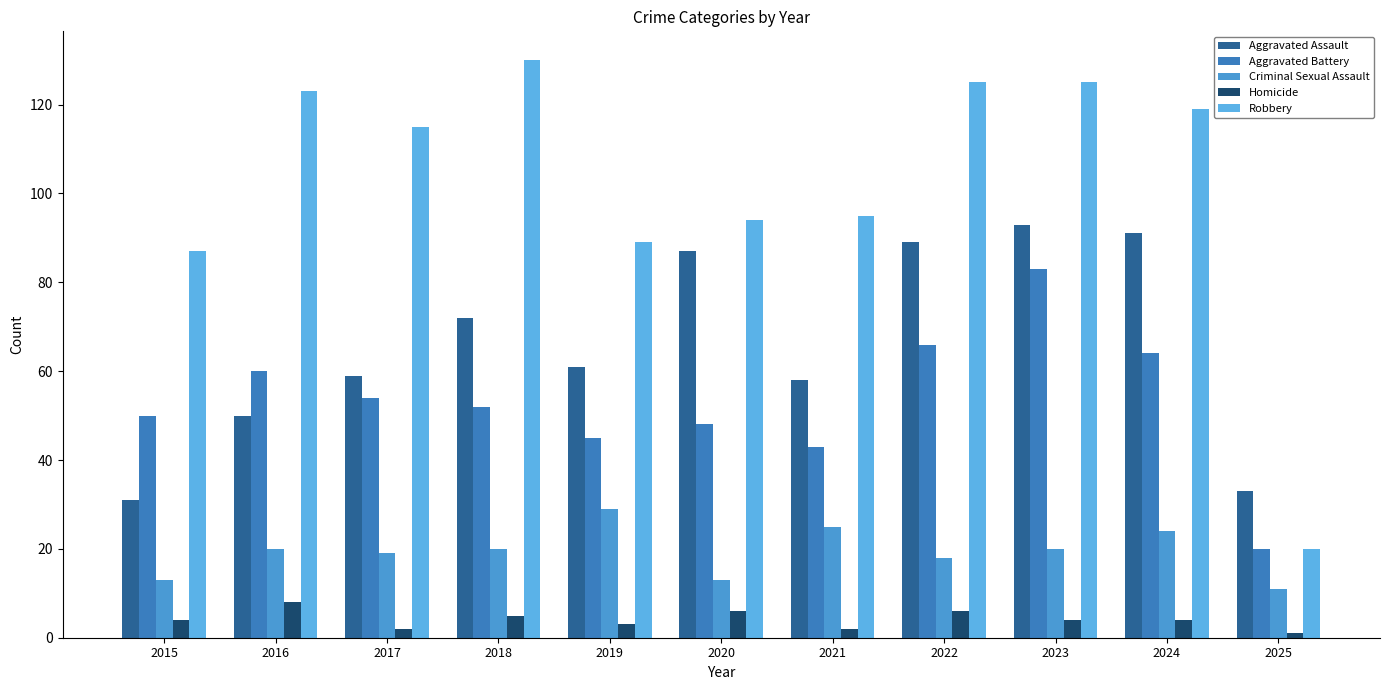

What are all the series names shown in the legend?

Aggravated Assault, Aggravated Battery, Criminal Sexual Assault, Homicide, Robbery